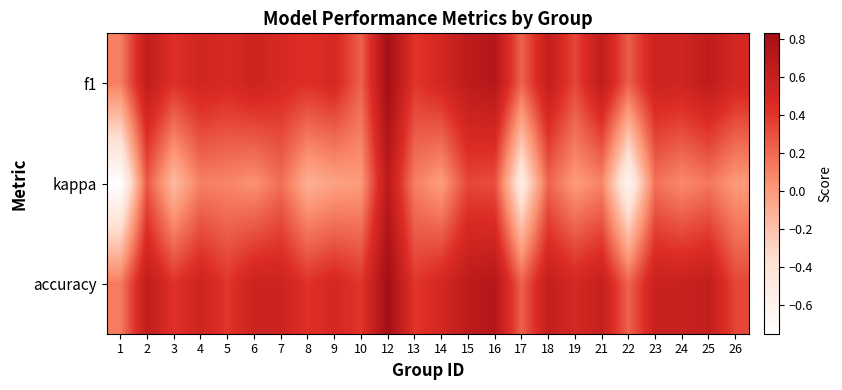

At which label does kappa first exceed 0?

2